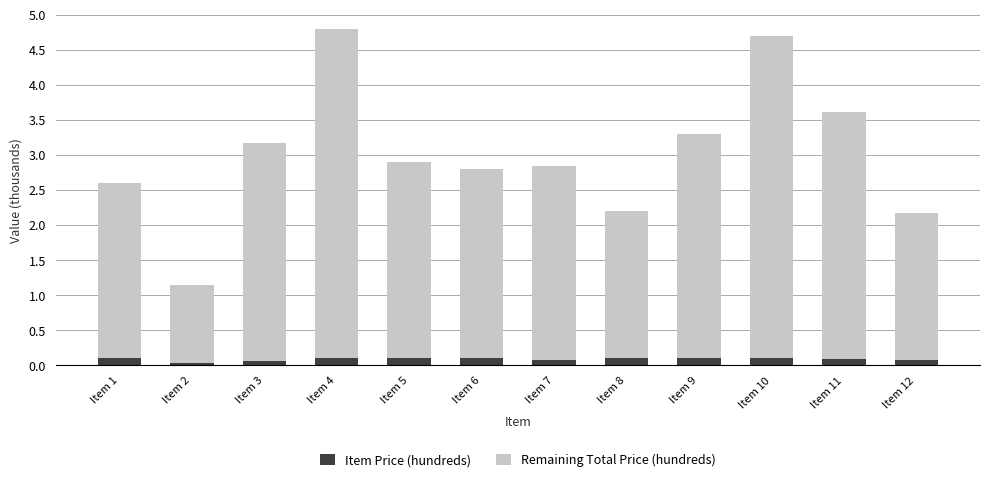

The value of Item Price (hundreds) at Item 5 is 0.1. True or false?

True